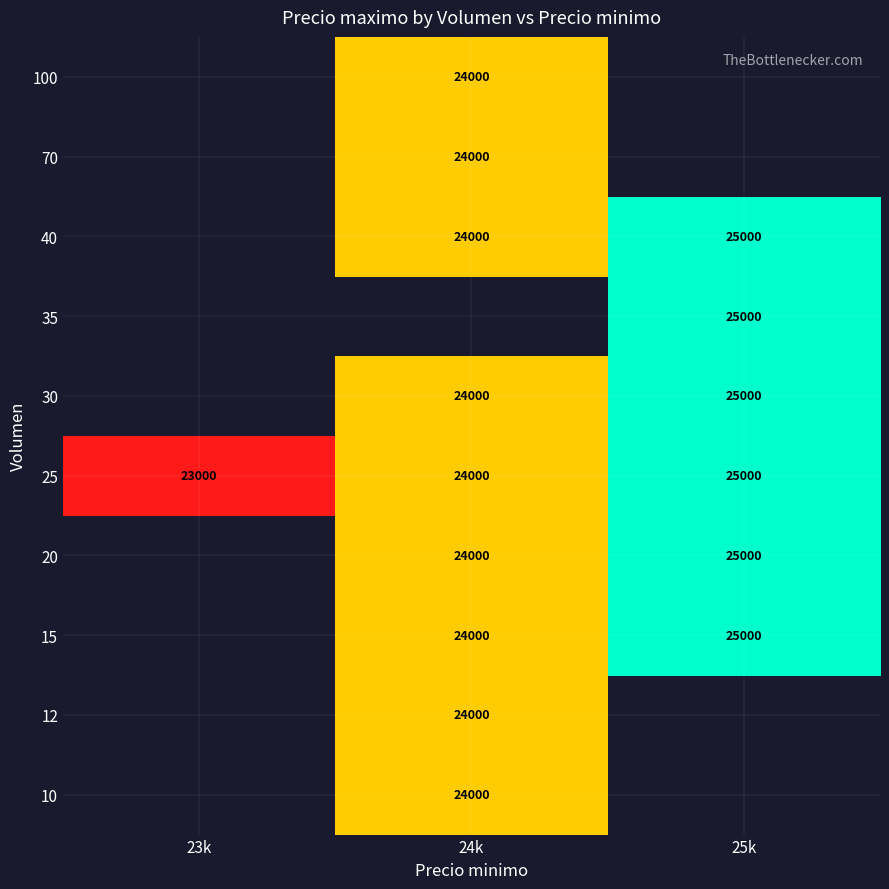

At which category does the chart reach its minimum across all series?

23k